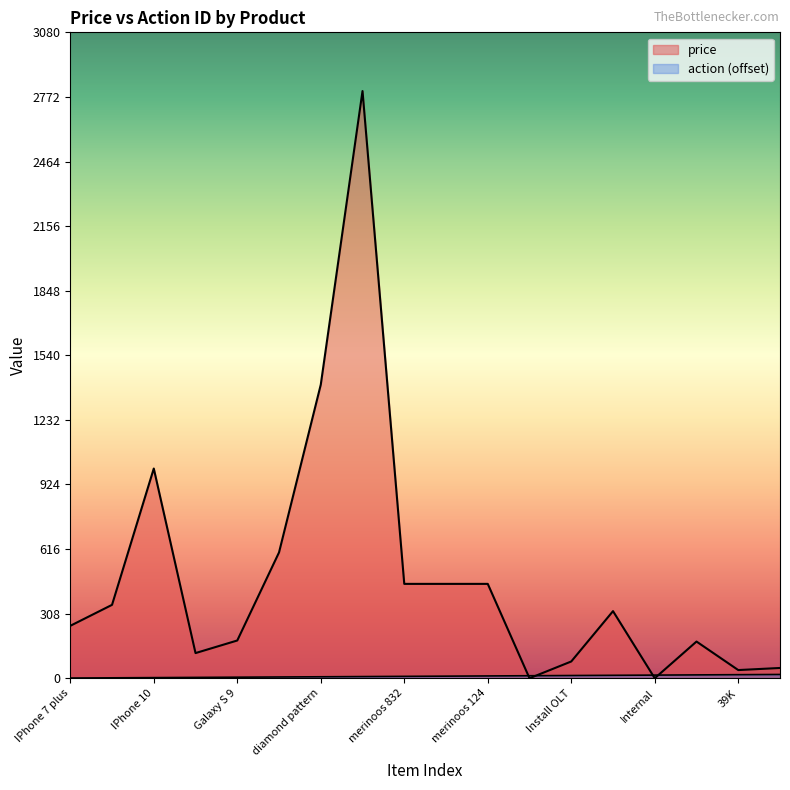

Which series has the largest range (max minus min)?

price